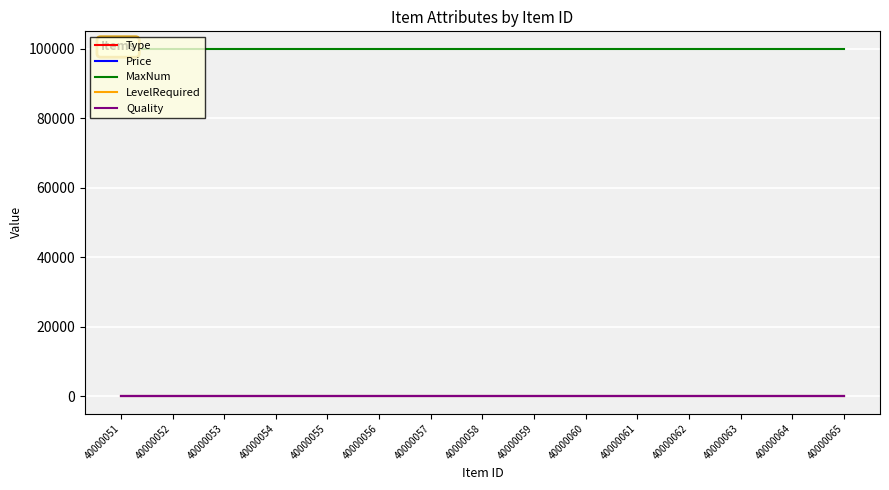

True or false: Quality and LevelRequired cross at least once.

False